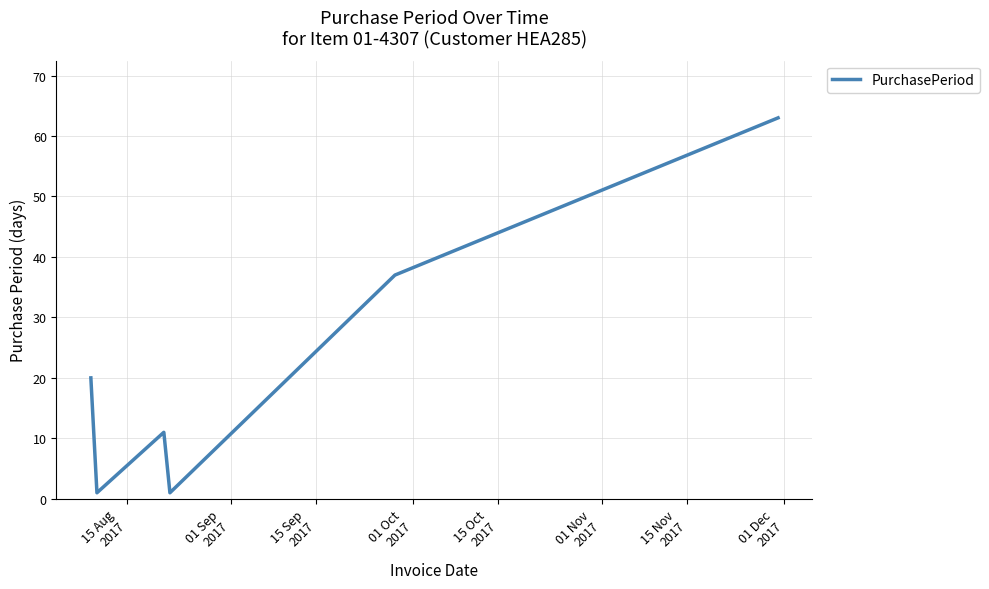

What is the average value?

22